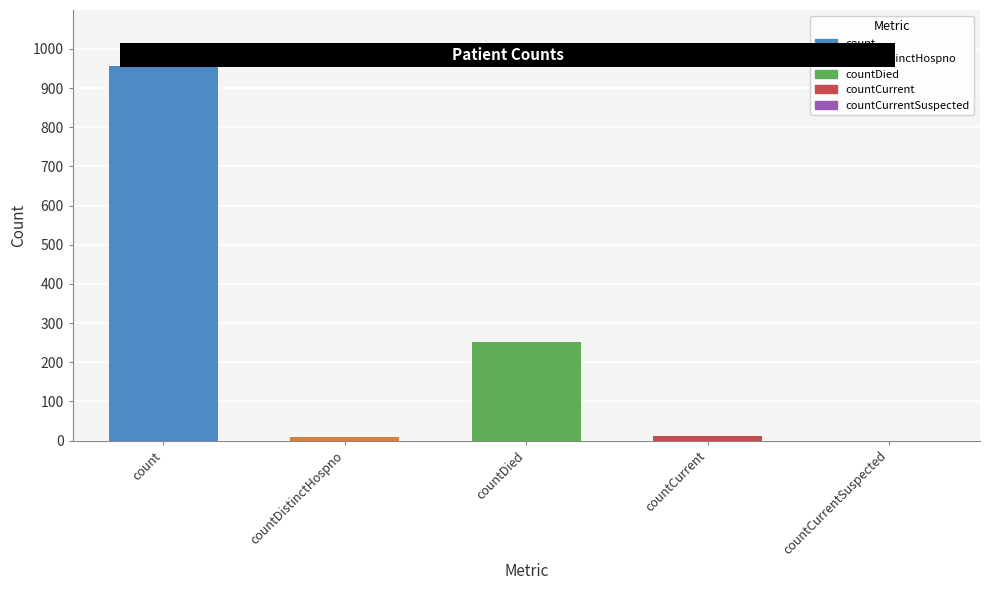

Rank the categories by value from highest to lowest.

count, countDied, countCurrent, countDistinctHospno, countCurrentSuspected